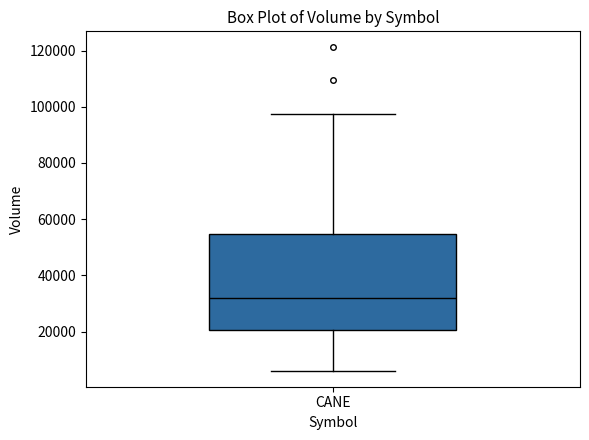

Where is the upper edge of the box for CANE on the y-axis? The values are not printed on the chart, so give them approximately, as read against the axis.

54000